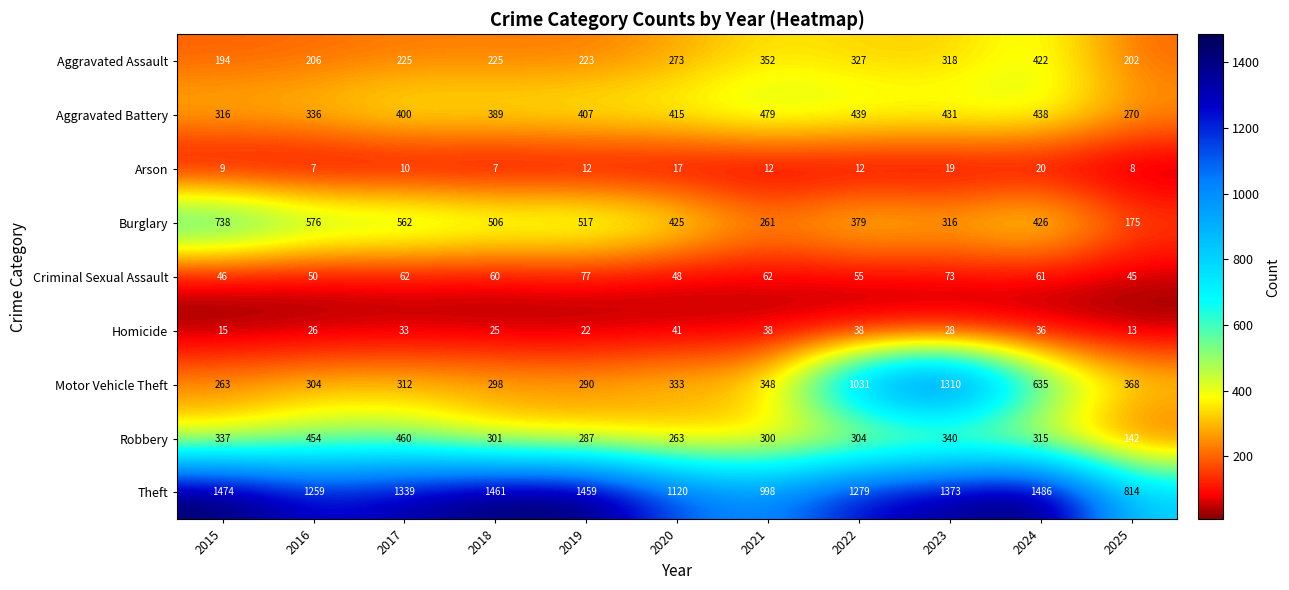

True or false: Theft has a value of 2114 at 2018.

False